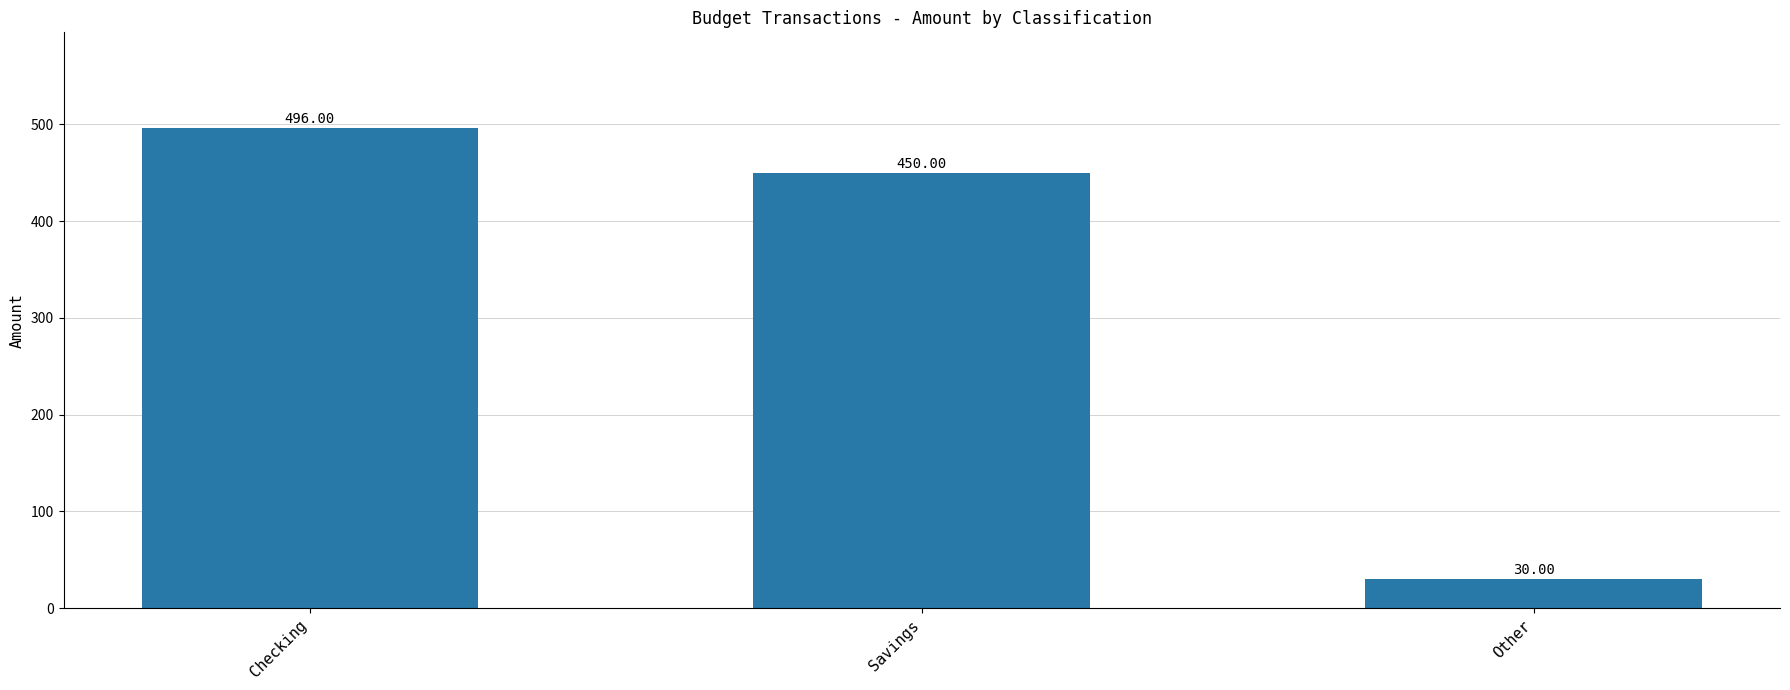

Approximately how many times larger is the value at Checking compared to Other?

16.5